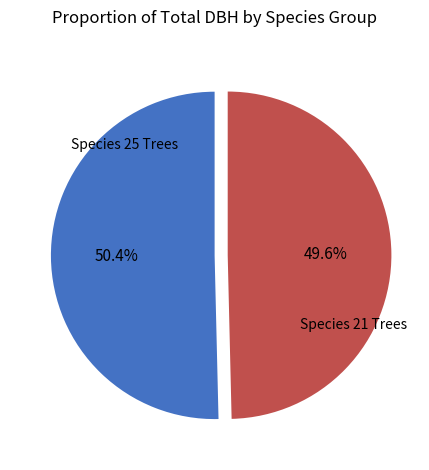

Does any single category account for the majority?

Yes